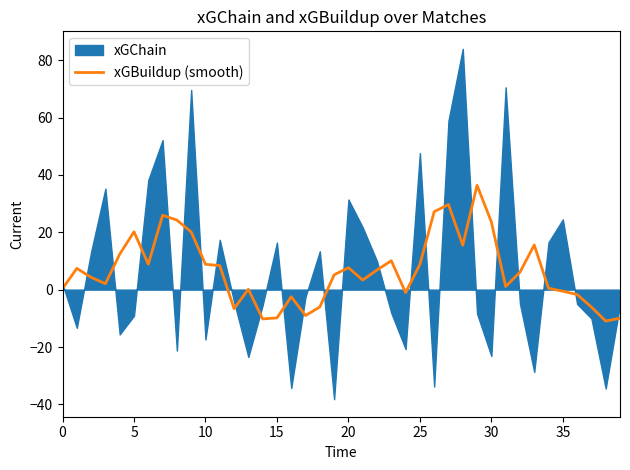

How many data points are above 6?

20